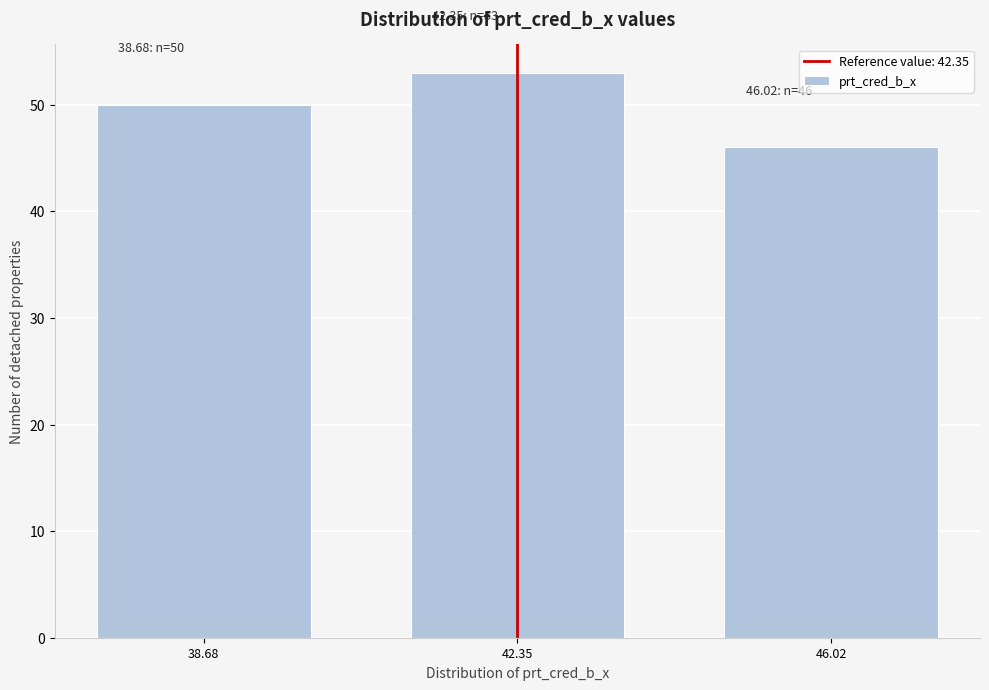

Reading left to right, list all the values displayed in this chart.

38.68=50	42.35=53	46.02=46